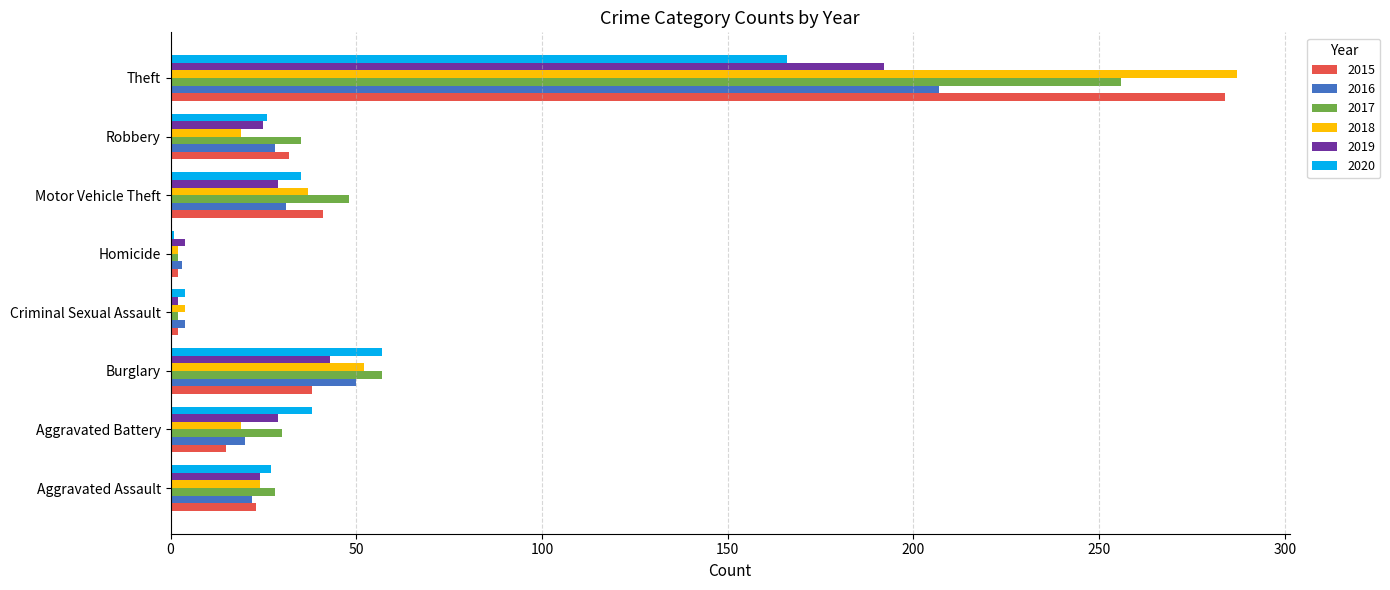

What is the difference between the maximum and minimum values in the 2017 series?

254